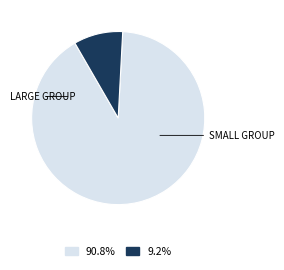

Is there any slice that represents more than half of the pie?

Yes